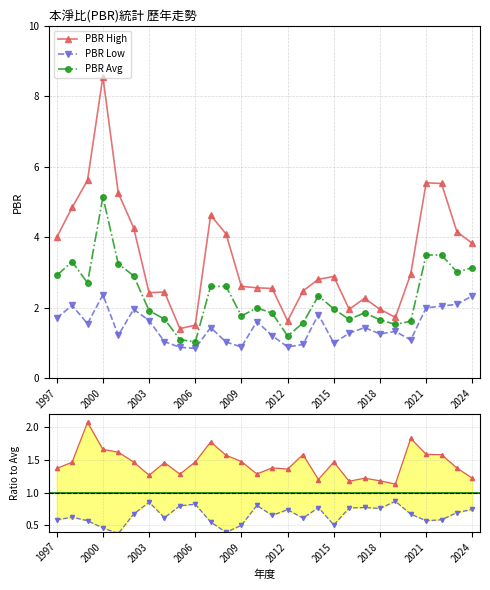

True or false: PBR Low and PBR High cross at least once.

False